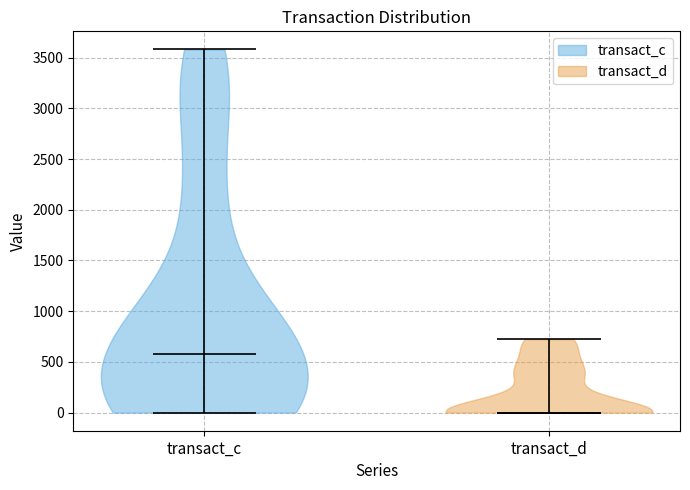

Reading left to right, read every violin against the y-axis: where its median line is, and the lowest and highest points it reaches. The values are not printed on the chart, so give them approximately, as read against the axis.

transact_c: median line 550, lowest point 0, highest point 3600
transact_d: median line 0, lowest point 0, highest point 700